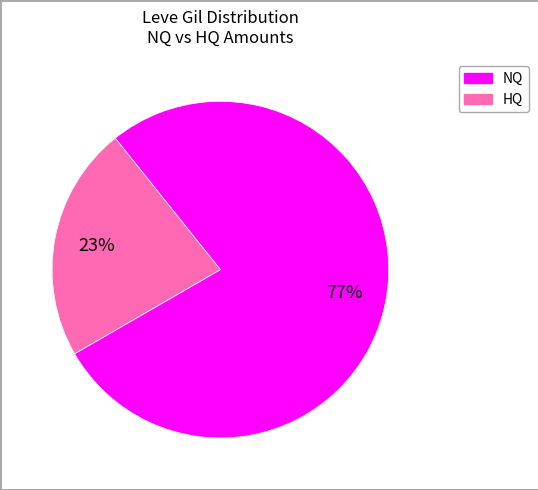

Does any single category account for the majority?

Yes